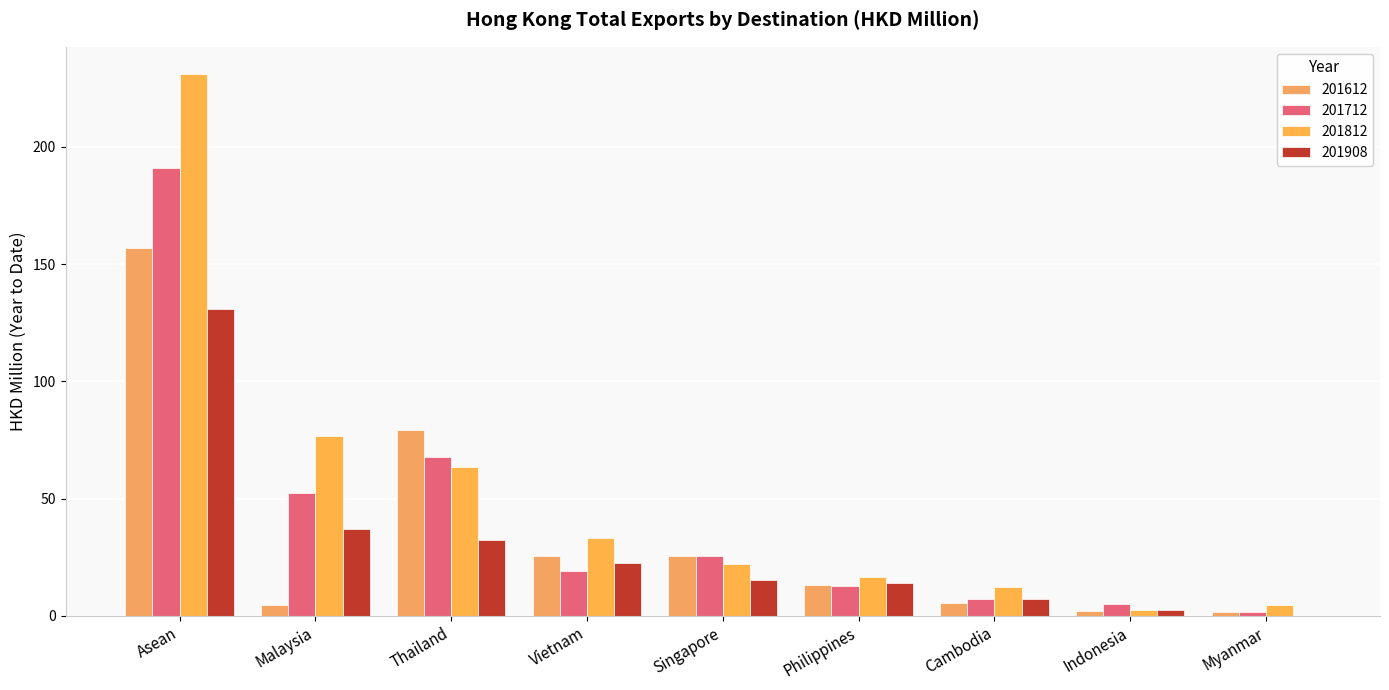

Reading left to right, what are all the values shown in this chart?

201612: 157.0	4.7	79.3	25.5	25.3	13.2	5.4	2.1	1.5
201712: 191.1	52.5	67.6	19.1	25.6	12.6	7.0	5.1	1.6
201812: 231.1	76.8	63.5	33.0	22.1	16.5	12.3	2.5	4.4
201908: 130.8	36.8	32.1	22.6	15.3	14.0	7.3	2.4	0.0